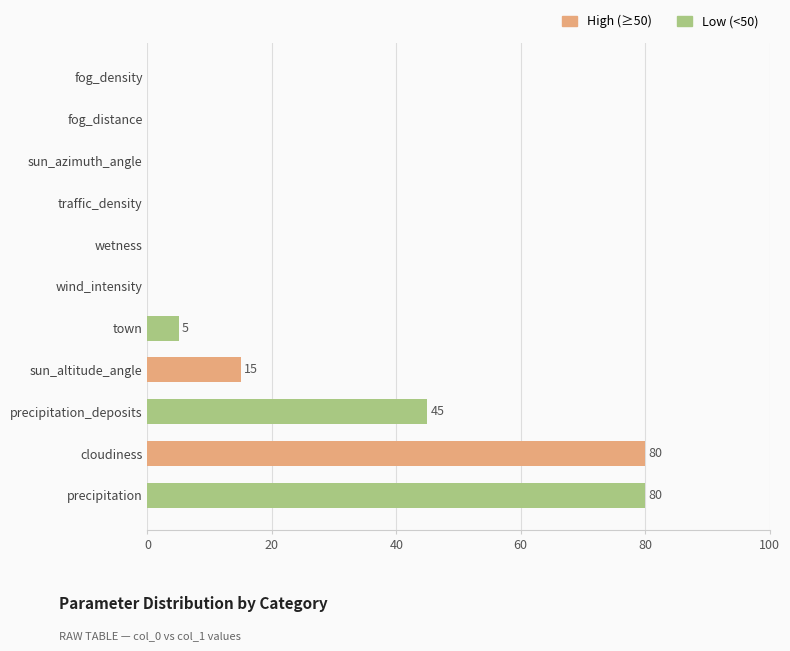

The value at precipitation_deposits is 17. True or false?

False